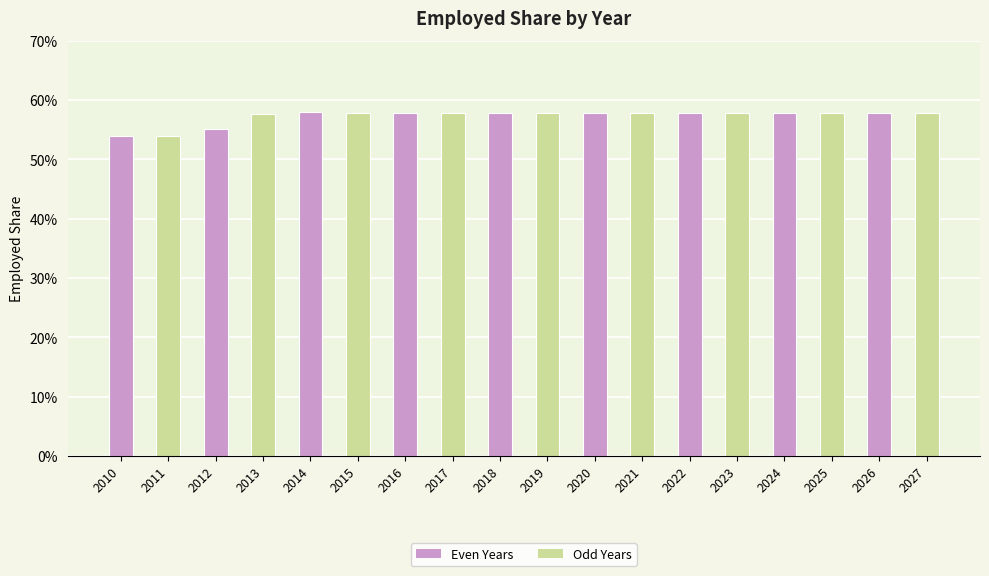

Reading left to right, what are all the values shown in this chart?

2010=0.5	2011=0.5	2012=0.6	2013=0.6	2014=0.6	2015=0.6	2016=0.6	2017=0.6	2018=0.6	2019=0.6	2020=0.6	2021=0.6	2022=0.6	2023=0.6	2024=0.6	2025=0.6	2026=0.6	2027=0.6